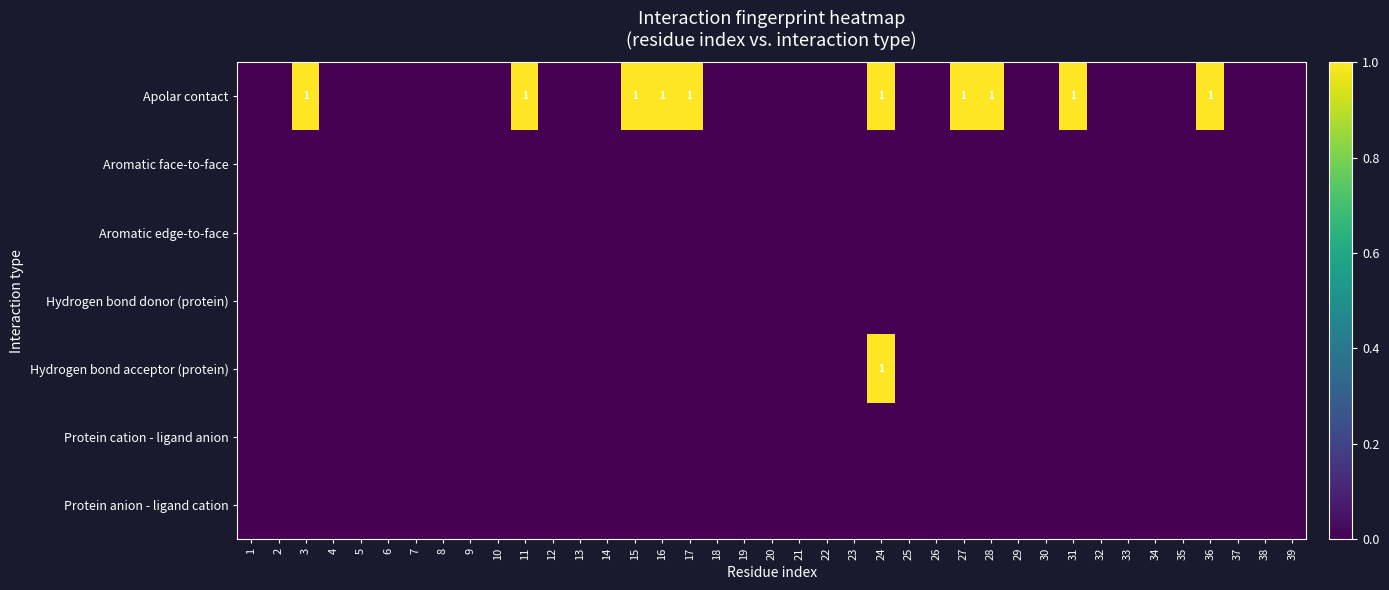

Which series changed the most between 4 and 16?

Apolar contact